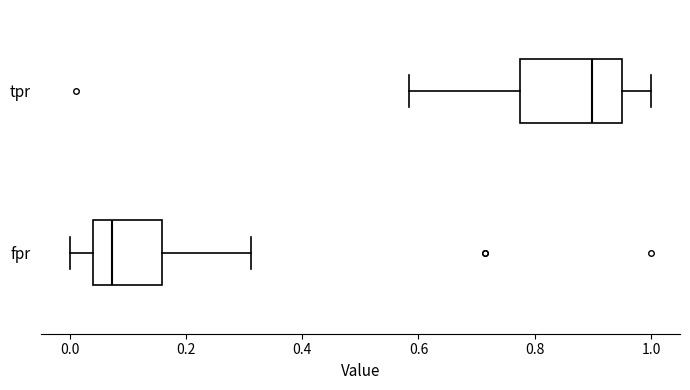

Where is the left edge of the box for tpr on the x-axis? The values are not printed on the chart, so give them approximately, as read against the axis.

0.78